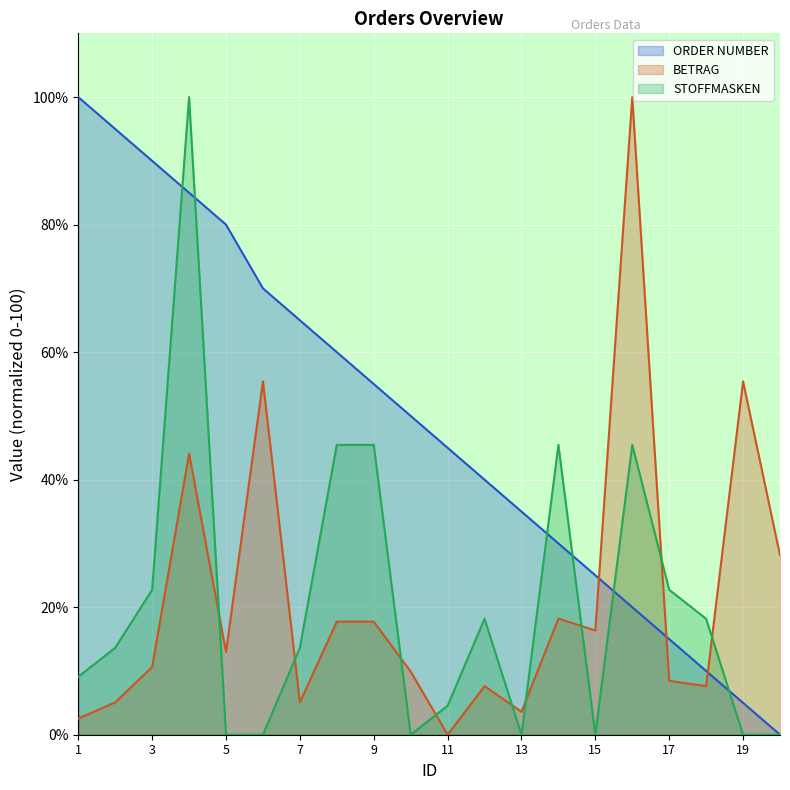

Does the chart display data point markers on the line(s)?

No